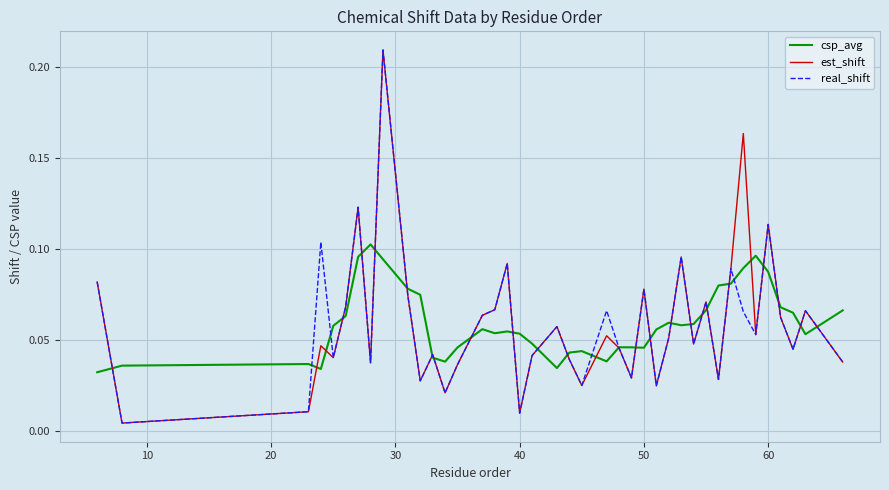

At how many categories does at least one series exceed 0?

40